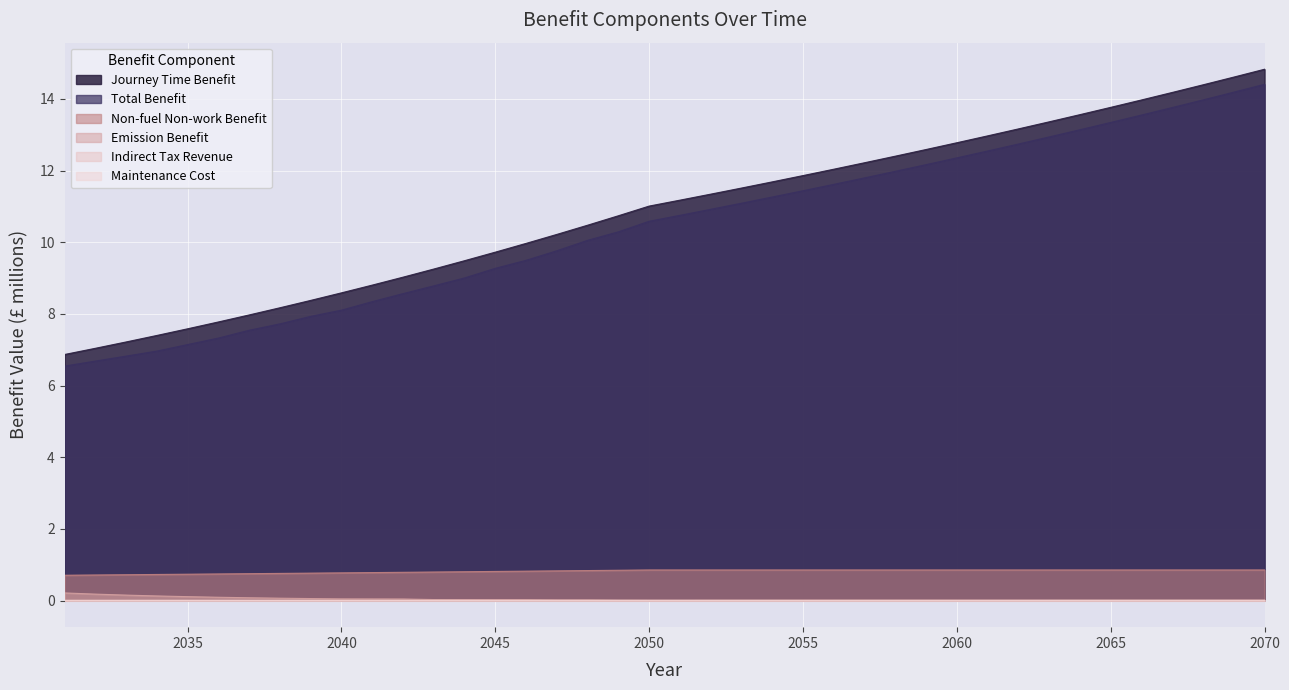

Reading right to left, extract all data points from this chart.

Journey Time Benefit: 2070=14.8	2069=14.6	2068=14.4	2067=14.2	2066=14.0	2065=13.8	2064=13.6	2063=13.4	2062=13.2	2061=13.0	2060=12.8	2059=12.6	2058=12.4	2057=12.2	2056=12.0	2055=11.9	2054=11.7	2053=11.5	2052=11.3	2051=11.2	2050=11.0	2049=10.7	2048=10.5	2047=10.2	2046=10.0	2045=9.7	2044=9.5	2043=9.3	2042=9.0	2041=8.8	2040=8.6	2039=8.4	2038=8.2	2037=8.0	2036=7.8	2035=7.6	2034=7.4	2033=7.2	2032=7.0	2031=6.9
Total Benefit: 2070=14.4	2069=14.2	2068=14.0	2067=13.8	2066=13.5	2065=13.3	2064=13.1	2063=12.9	2062=12.7	2061=12.5	2060=12.4	2059=12.2	2058=12.0	2057=11.8	2056=11.6	2055=11.4	2054=11.3	2053=11.1	2052=10.9	2051=10.7	2050=10.6	2049=10.3	2048=10.1	2047=9.8	2046=9.5	2045=9.3	2044=9.0	2043=8.8	2042=8.6	2041=8.3	2040=8.1	2039=7.9	2038=7.7	2037=7.5	2036=7.3	2035=7.1	2034=7.0	2033=6.8	2032=6.7	2031=6.5
Non-fuel Non-work Benefit: 2070=0.9	2069=0.9	2068=0.9	2067=0.9	2066=0.9	2065=0.9	2064=0.9	2063=0.9	2062=0.9	2061=0.9	2060=0.9	2059=0.9	2058=0.9	2057=0.9	2056=0.9	2055=0.9	2054=0.9	2053=0.9	2052=0.9	2051=0.9	2050=0.9	2049=0.8	2048=0.8	2047=0.8	2046=0.8	2045=0.8	2044=0.8	2043=0.8	2042=0.8	2041=0.8	2040=0.8	2039=0.8	2038=0.8	2037=0.8	2036=0.7	2035=0.7	2034=0.7	2033=0.7	2032=0.7	2031=0.7
Emission Benefit: 2070=0.0	2069=0.0	2068=0.0	2067=0.0	2066=0.0	2065=0.0	2064=0.0	2063=0.0	2062=0.0	2061=0.0	2060=0.0	2059=0.0	2058=0.0	2057=0.0	2056=0.0	2055=0.0	2054=0.0	2053=0.0	2052=0.0	2051=0.0	2050=0.0	2049=0.0	2048=0.0	2047=0.0	2046=0.0	2045=0.0	2044=0.0	2043=0.0	2042=0.0	2041=0.0	2040=0.0	2039=0.1	2038=0.1	2037=0.1	2036=0.1	2035=0.1	2034=0.1	2033=0.2	2032=0.2	2031=0.2
Indirect Tax Revenue: 2070=0.0	2069=0.0	2068=0.0	2067=0.0	2066=0.0	2065=0.0	2064=0.0	2063=0.0	2062=0.0	2061=0.0	2060=0.0	2059=0.0	2058=0.0	2057=0.0	2056=0.0	2055=0.0	2054=0.0	2053=0.0	2052=0.0	2051=0.0	2050=0.0	2049=0.0	2048=0.0	2047=0.0	2046=0.0	2045=0.0	2044=0.0	2043=0.0	2042=0.0	2041=0.0	2040=0.0	2039=0.0	2038=0.0	2037=0.0	2036=0.0	2035=0.0	2034=0.0	2033=0.0	2032=0.0	2031=0.0